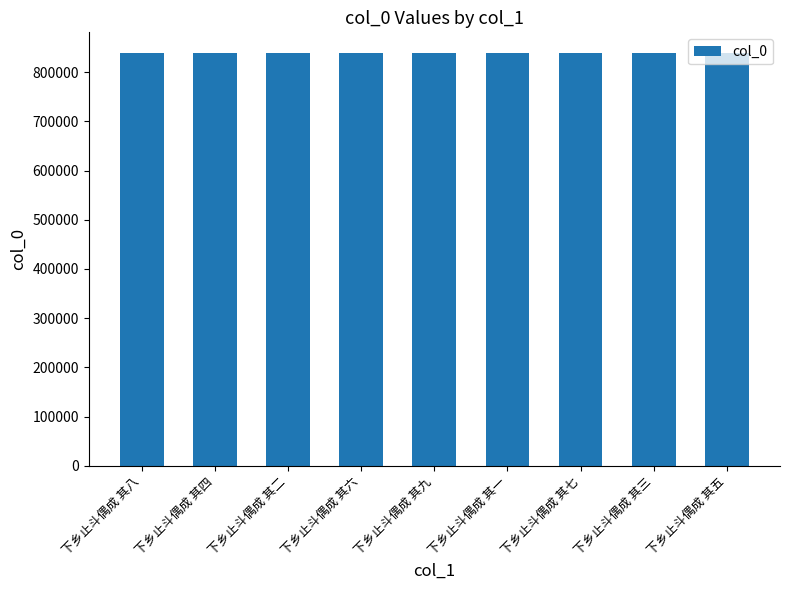

What is the label of the 9th bar from the left?

下乡止斗偶成 其五